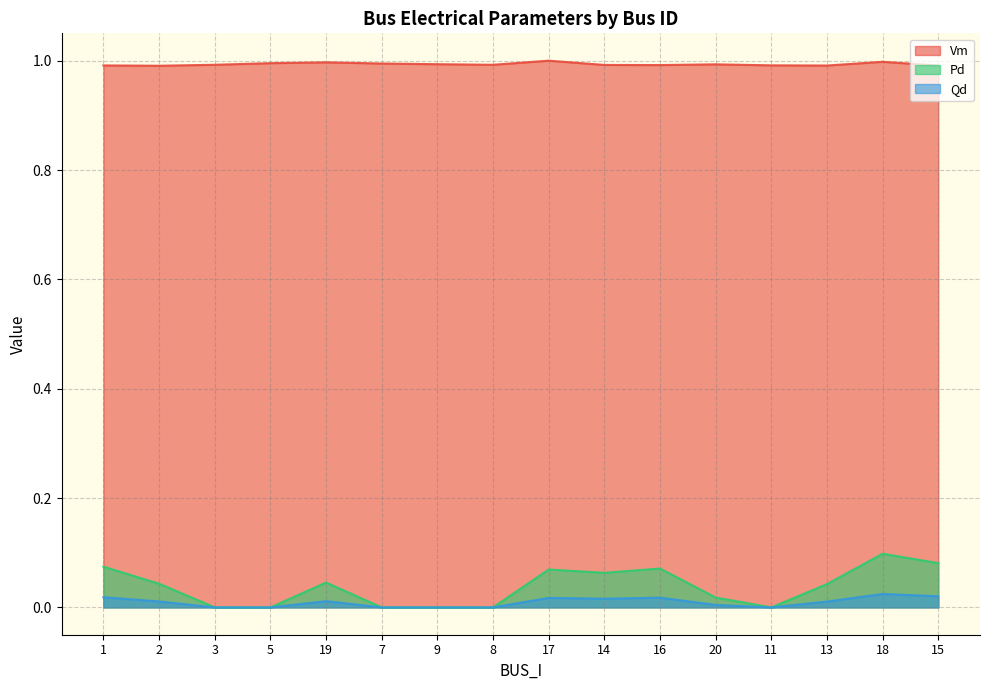

How many lines are shown in the chart?

3